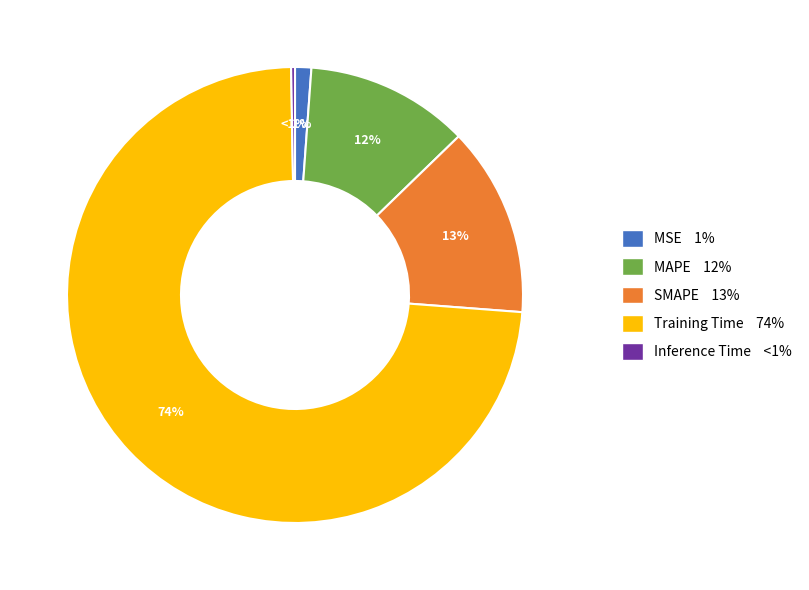

Which category has the biggest portion of the pie?

Training Time